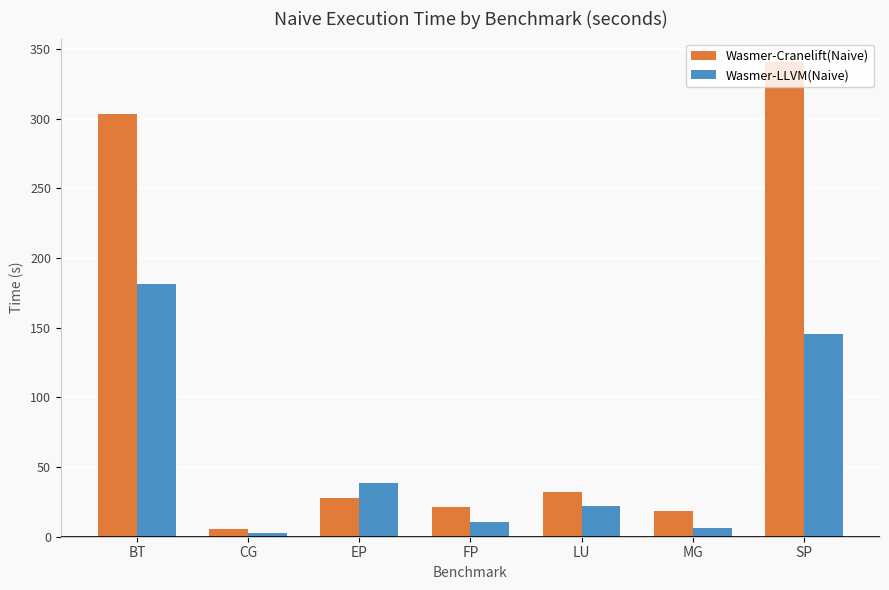

What is the greatest value displayed?

340.6